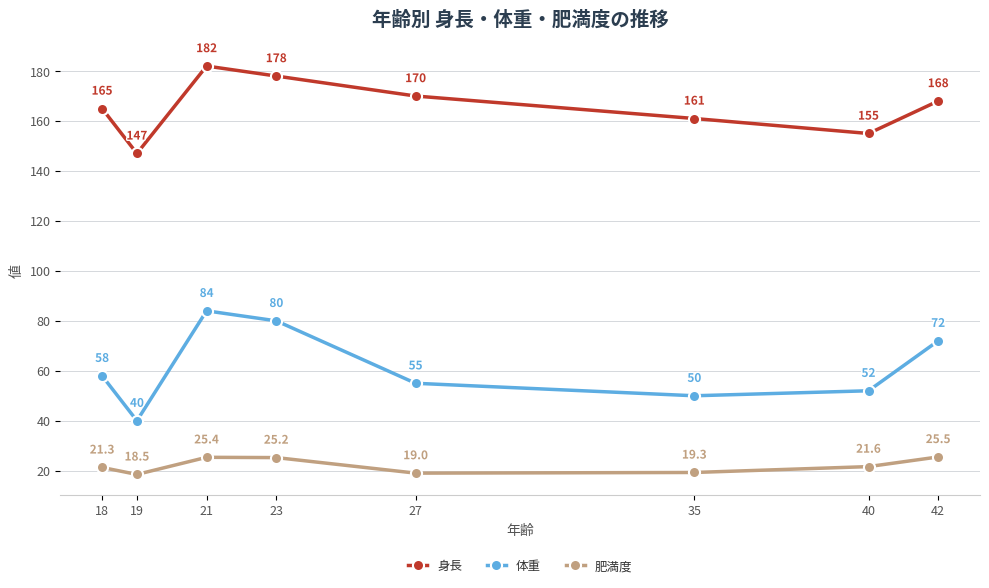

Which series has the widest spread of values?

体重